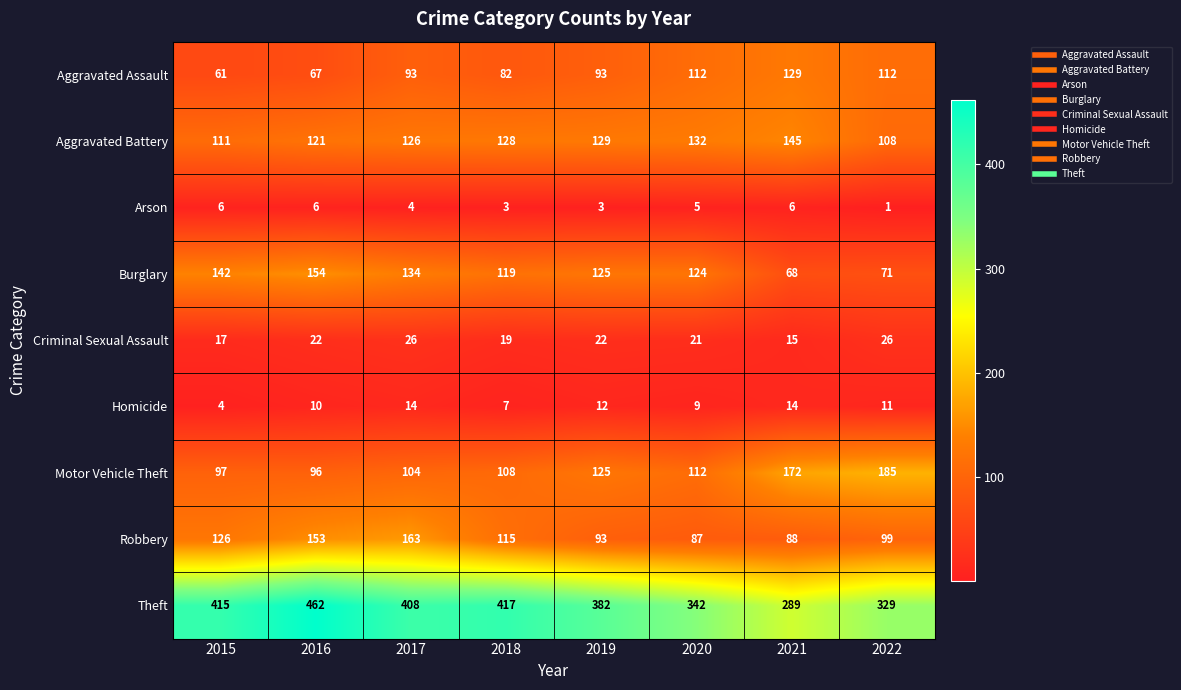

At 2018, list the series in order from largest to smallest.

Theft, Aggravated Battery, Burglary, Robbery, Motor Vehicle Theft, Aggravated Assault, Criminal Sexual Assault, Homicide, Arson